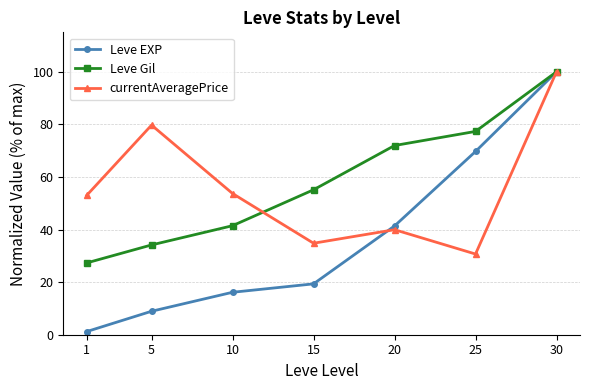

Reading left to right, what are all the values shown in this chart?

Leve EXP: 1.2	8.9	16.1	19.3	41.4	69.7	100.0
Leve Gil: 27.3	34.1	41.5	55.1	72.0	77.3	100.0
currentAveragePrice: 53.0	79.7	53.7	34.8	39.9	30.7	100.0